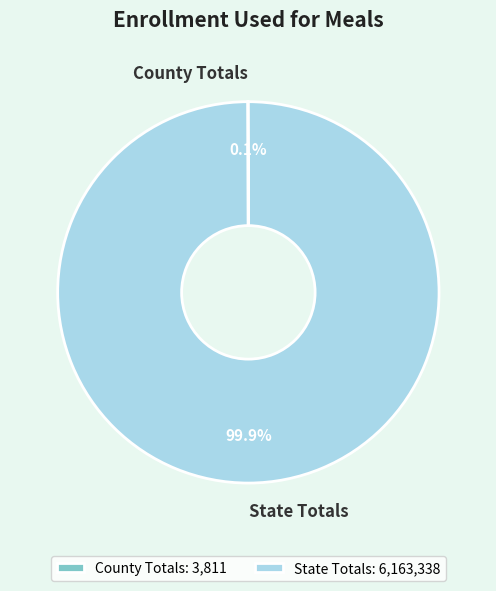

How much of the chart is everything except State Totals?

0.1%